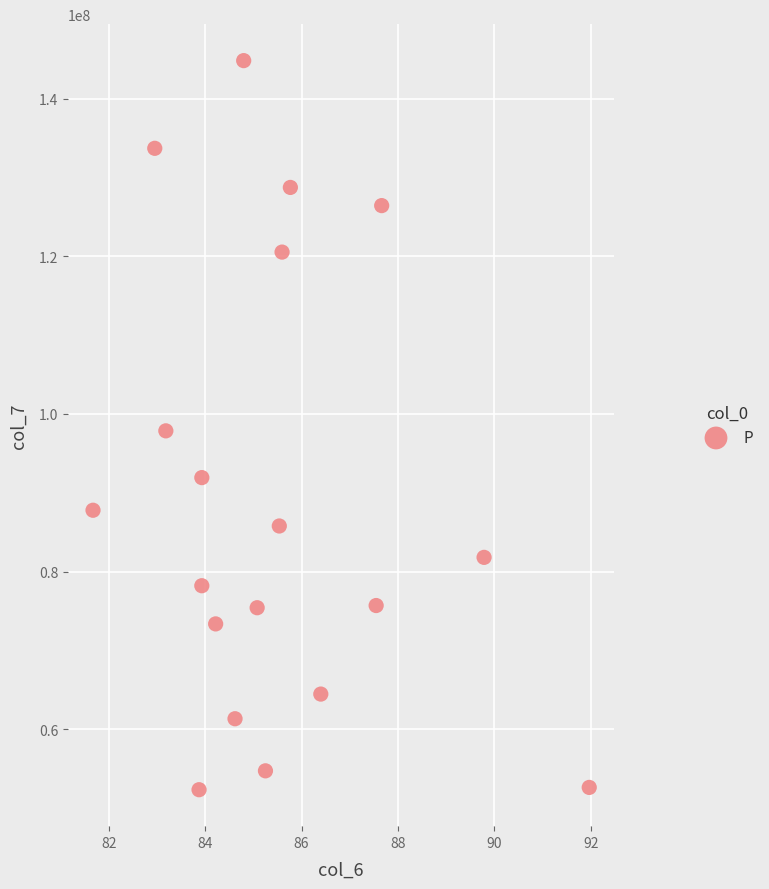

What is the range of Y values (max minus min)?

92546321